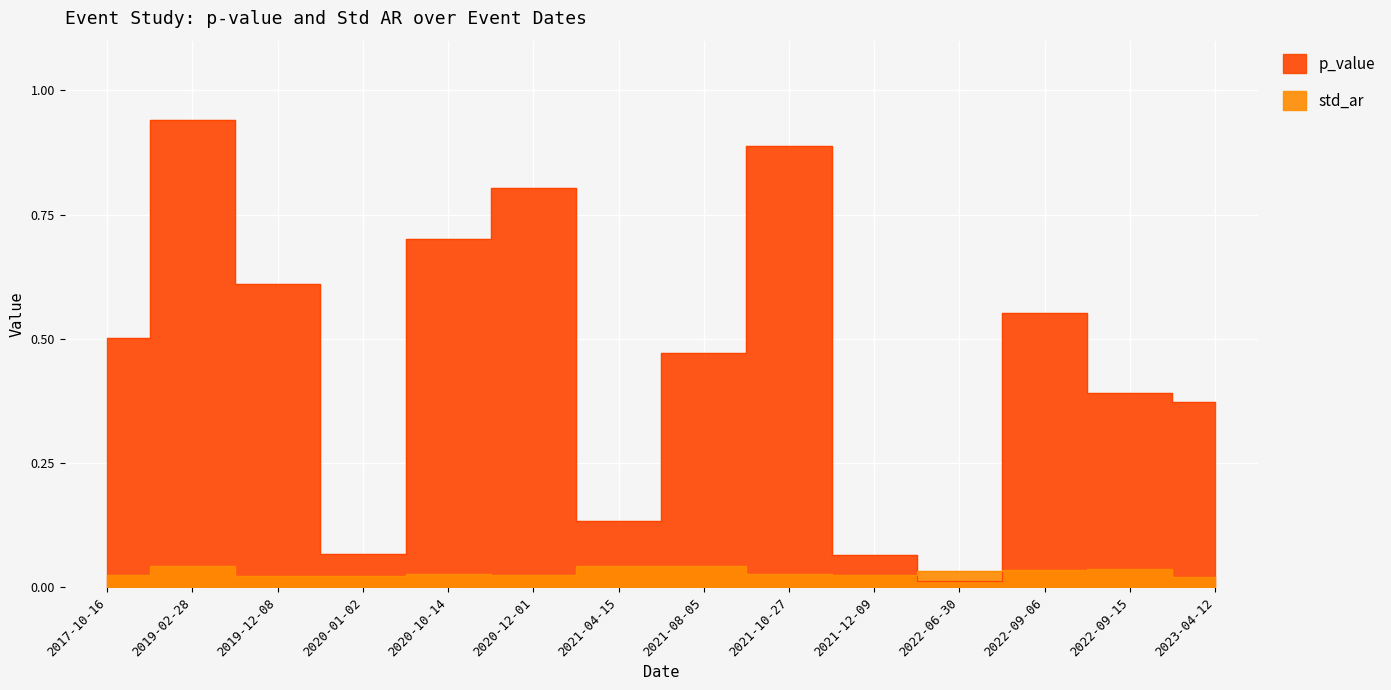

How many lines are shown in the chart?

2